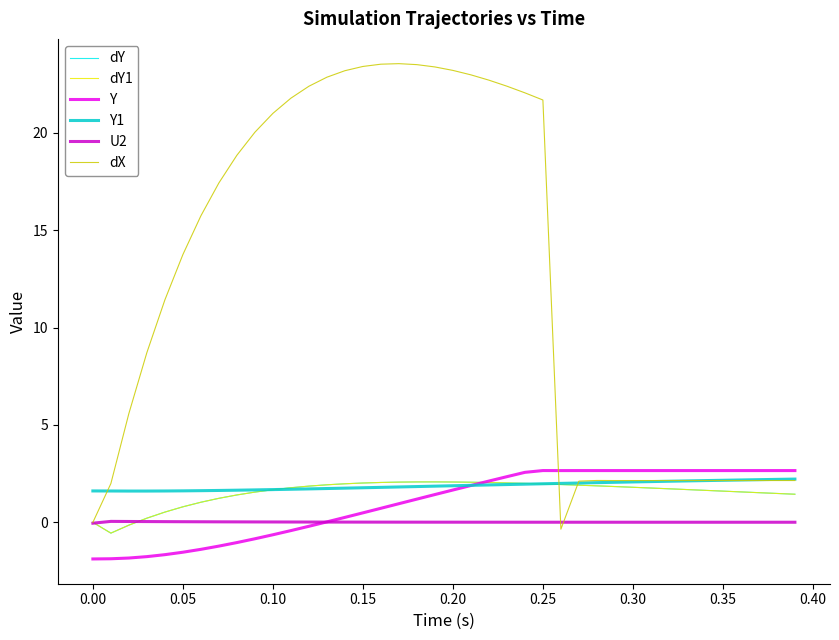

Is this an area chart (filled region under the line)?

No